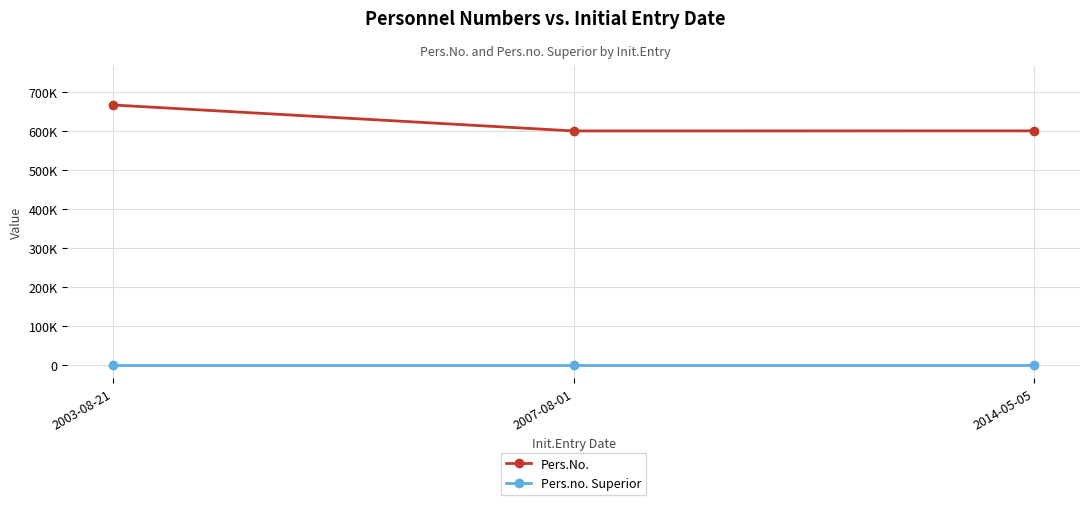

Does the chart have visible grid lines?

Yes